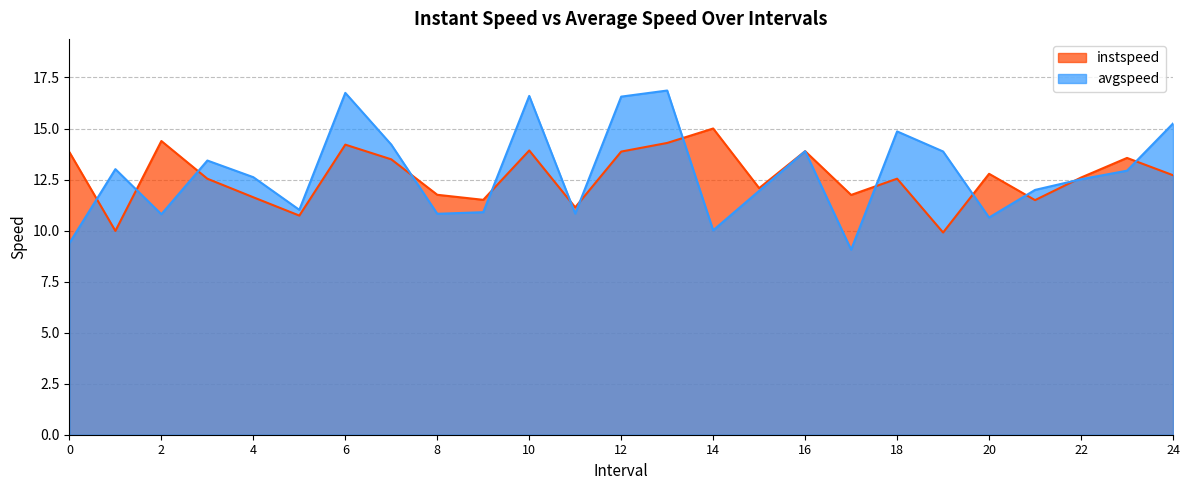

The instspeed series shows 24.8 at 16. True or false?

False